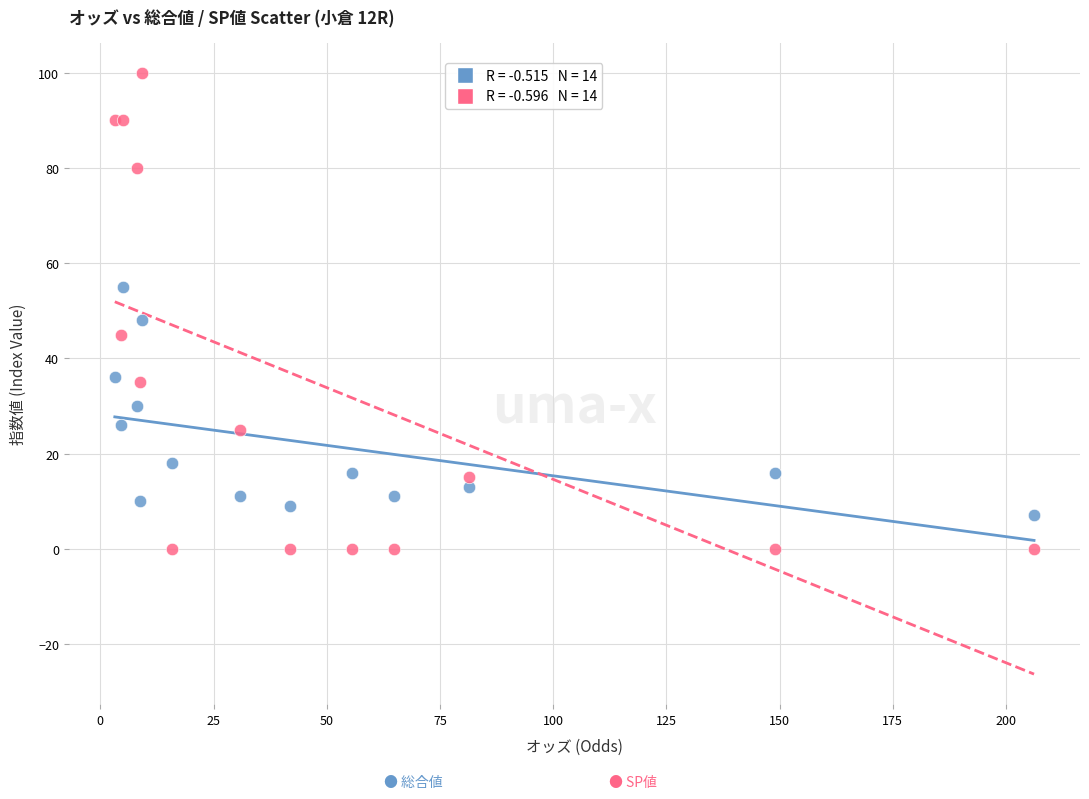

Across all series, what Y value is closest to 50?

48